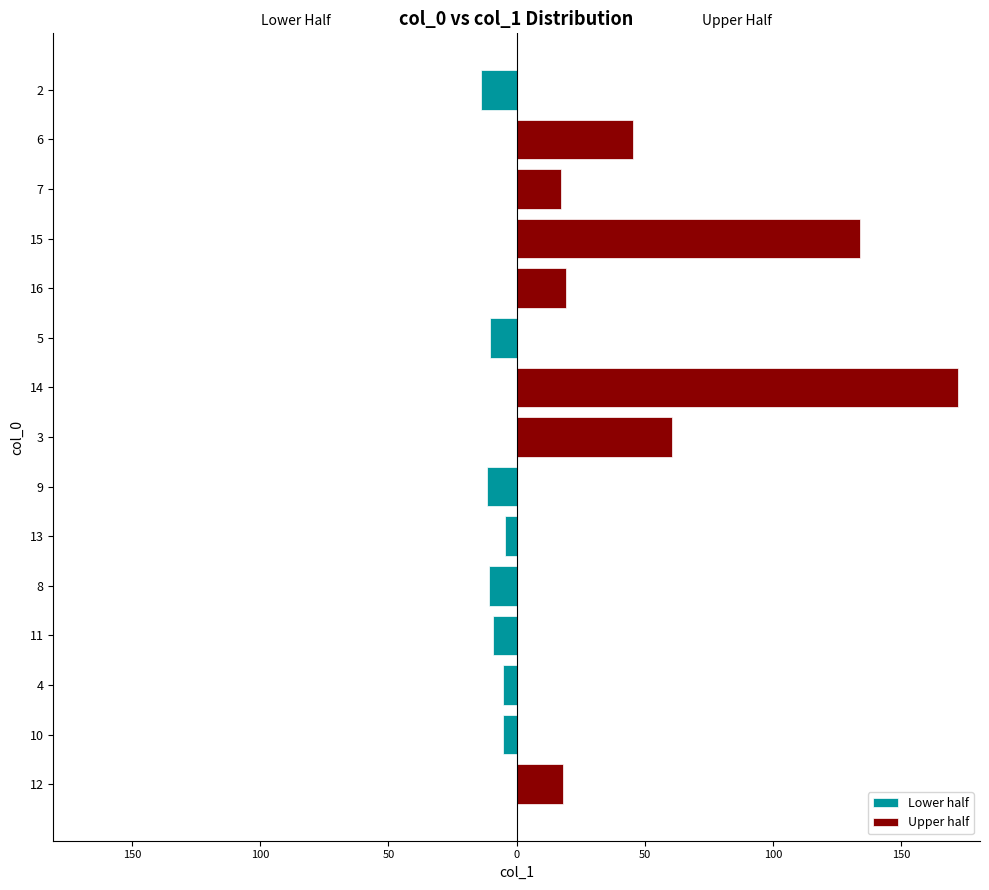

What are all the series names shown in the legend?

Lower half, Upper half